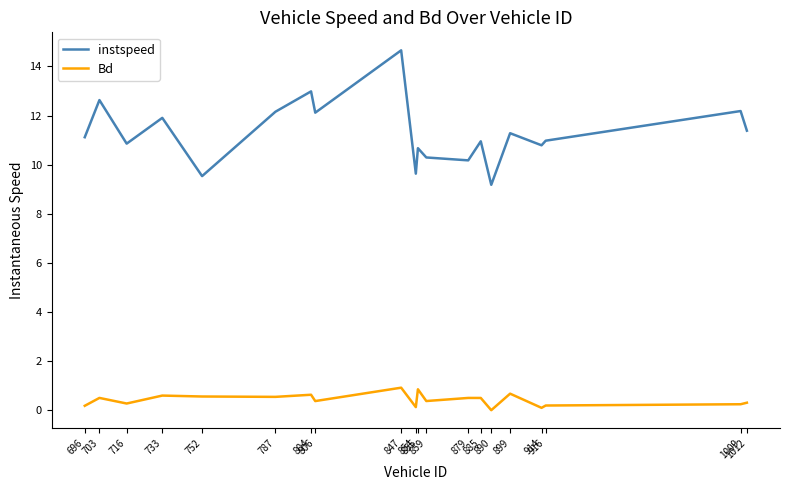

Rank the series at 914 from highest to lowest value.

instspeed, Bd